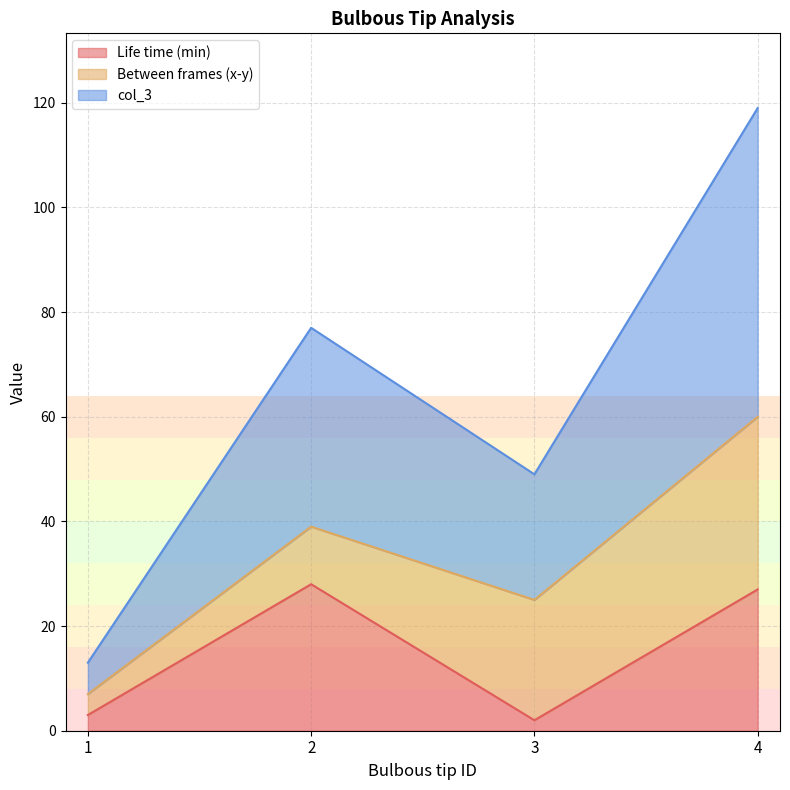

Where is the first local minimum for Life time (min)?

3